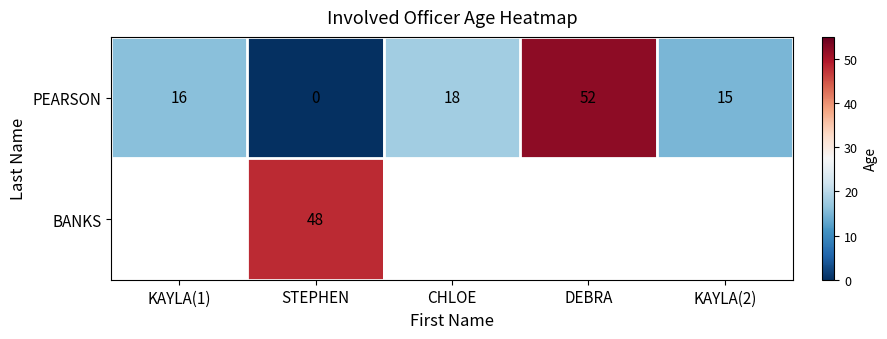

What is the average value of the PEARSON series?

20